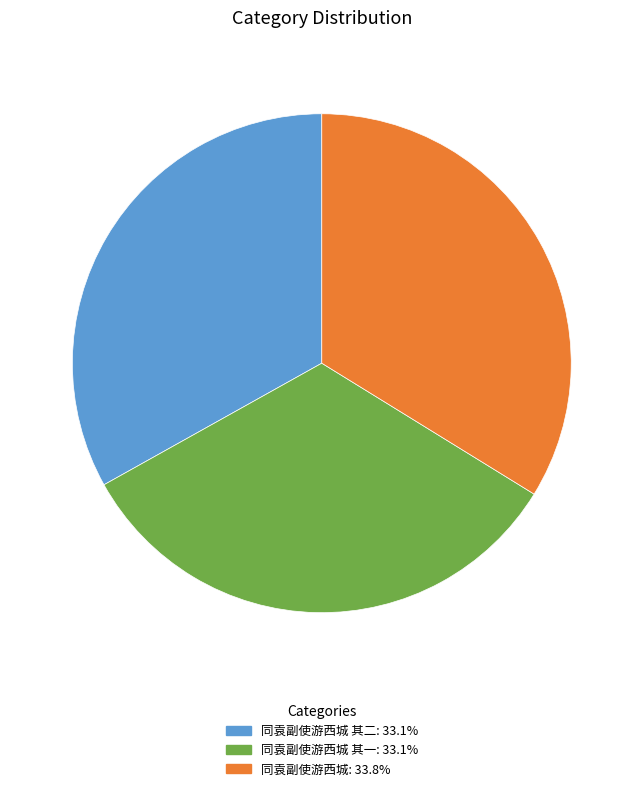

Does any single category account for the majority?

No